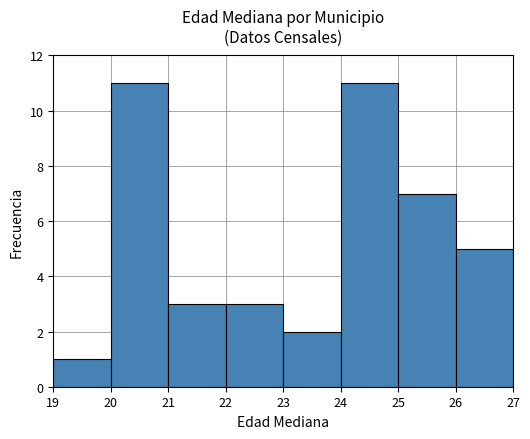

What is the height of the bar covering 21 to 22 on the x-axis? The values are not printed on the chart, so give them approximately, as read against the axis.

3